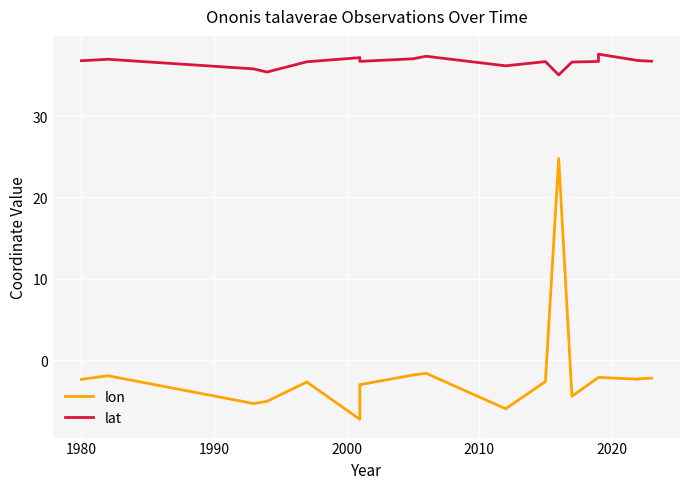

List the series in order of their overall mean, highest first.

lat, lon